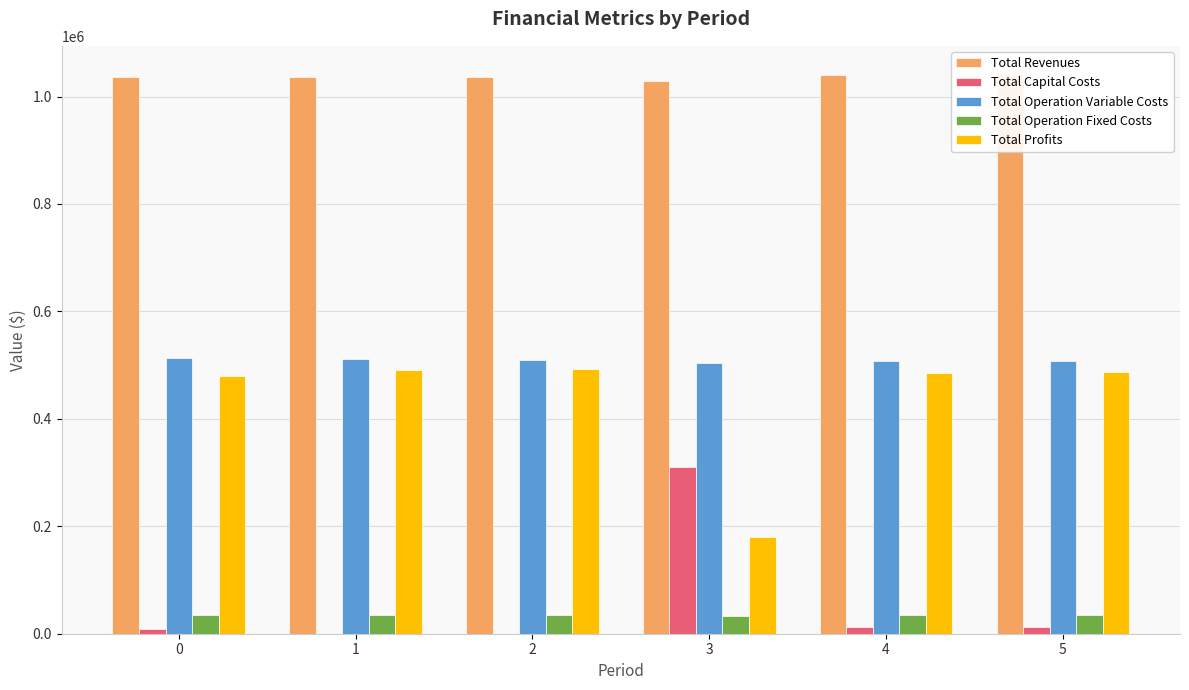

The Total Revenues series shows 544383.9 at 3. True or false?

False